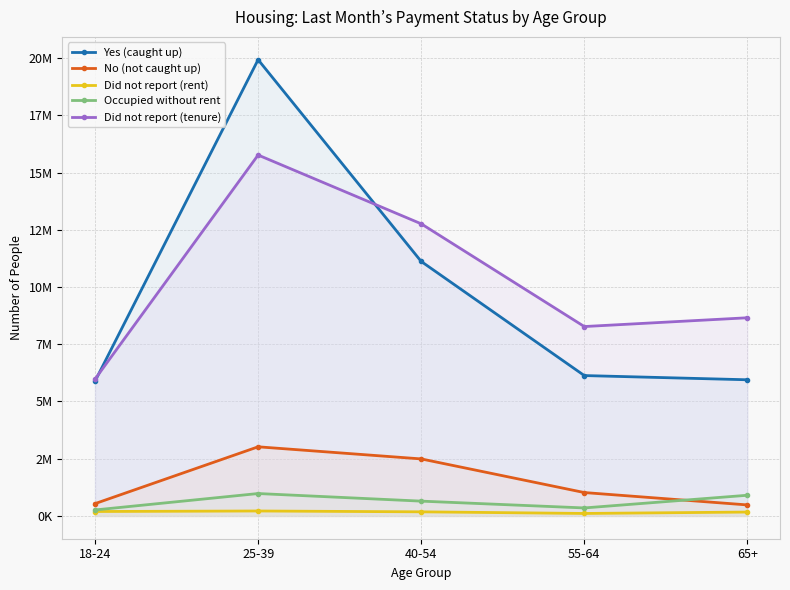

Reading right to left, what are all the values shown in this chart?

Yes (caught up): 65+=5947862	55-64=6132045	40-54=11117770	25-39=19932179	18-24=5886409
No (not caught up): 65+=479993	55-64=1020887	40-54=2490153	25-39=3019252	18-24=536596
Did not report (rent): 65+=168219	55-64=107142	40-54=178370	25-39=215051	18-24=192605
Occupied without rent: 65+=902331	55-64=348417	40-54=645610	25-39=977644	18-24=259937
Did not report (tenure): 65+=8657192	55-64=8273756	40-54=12762332	25-39=15767209	18-24=5976564